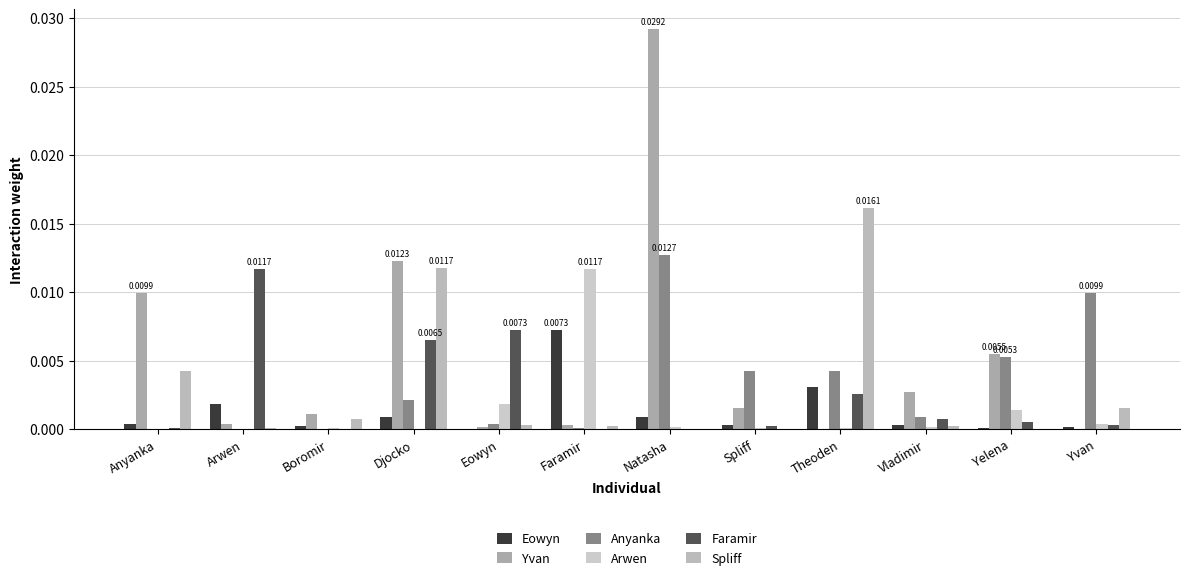

How many data points does each series have?

12